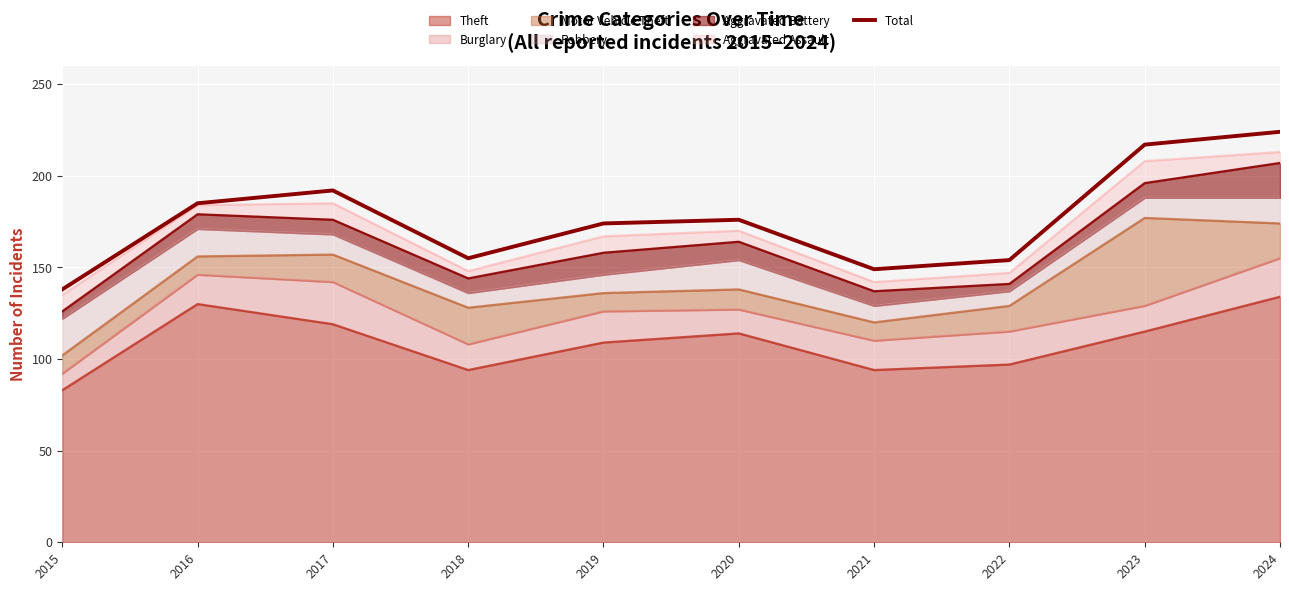

Rank the categories by value from highest to lowest.

2024, 2023, 2017, 2016, 2020, 2019, 2018, 2022, 2021, 2015